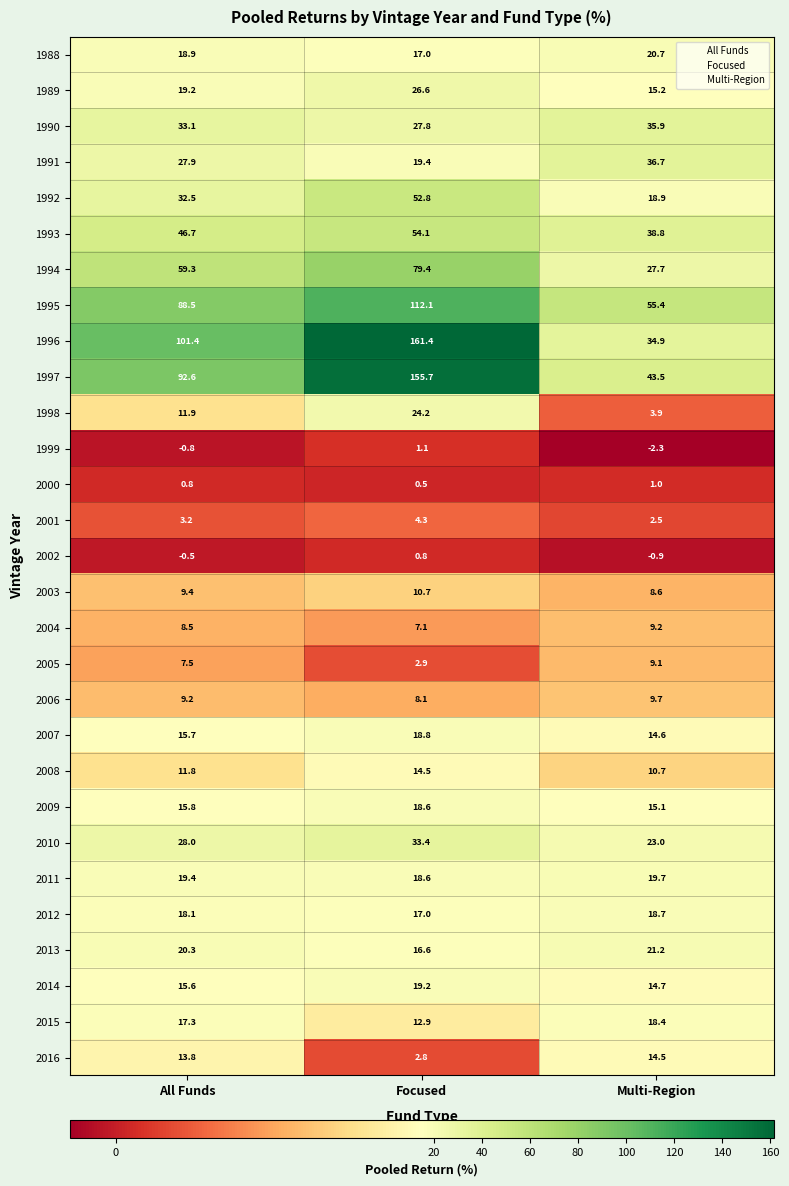

Which category has the lowest value in the 1996 series?

Multi-Region